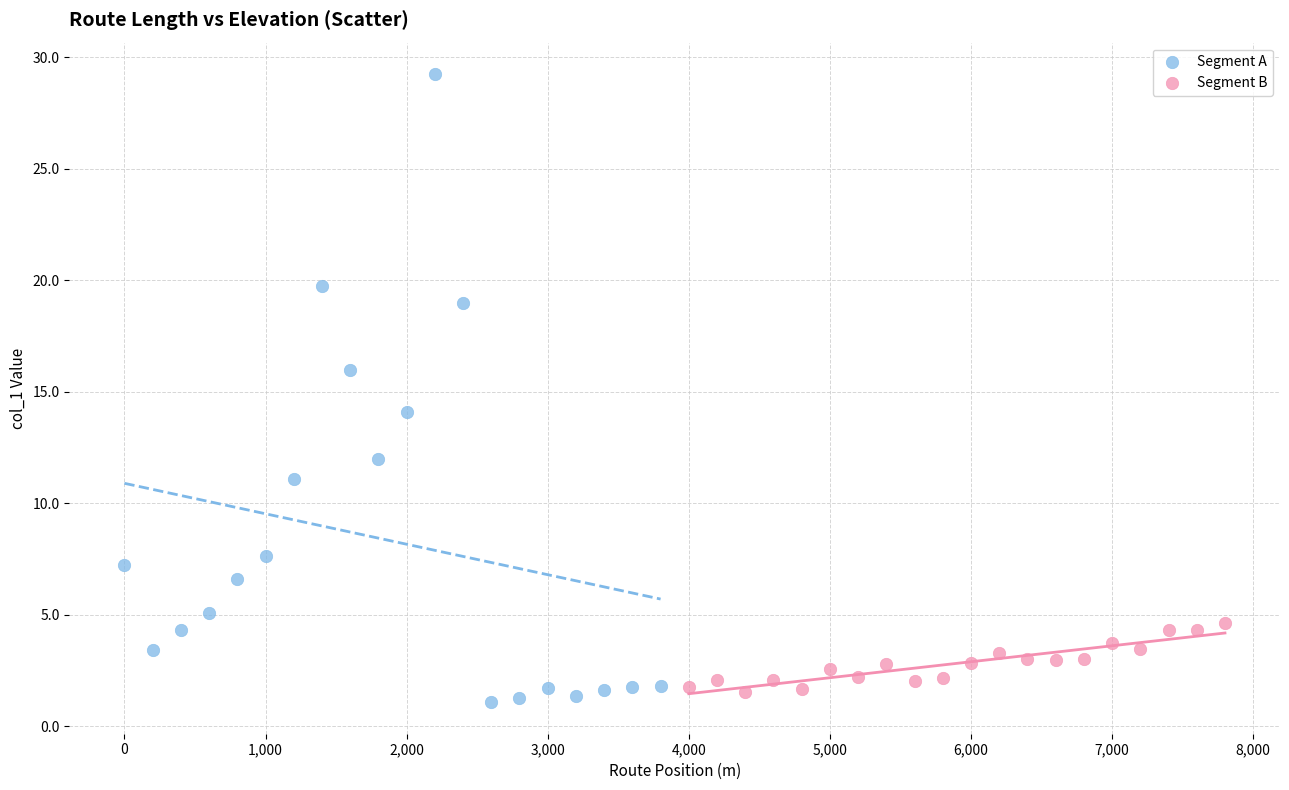

Which series reaches the maximum Y coordinate?

Segment A